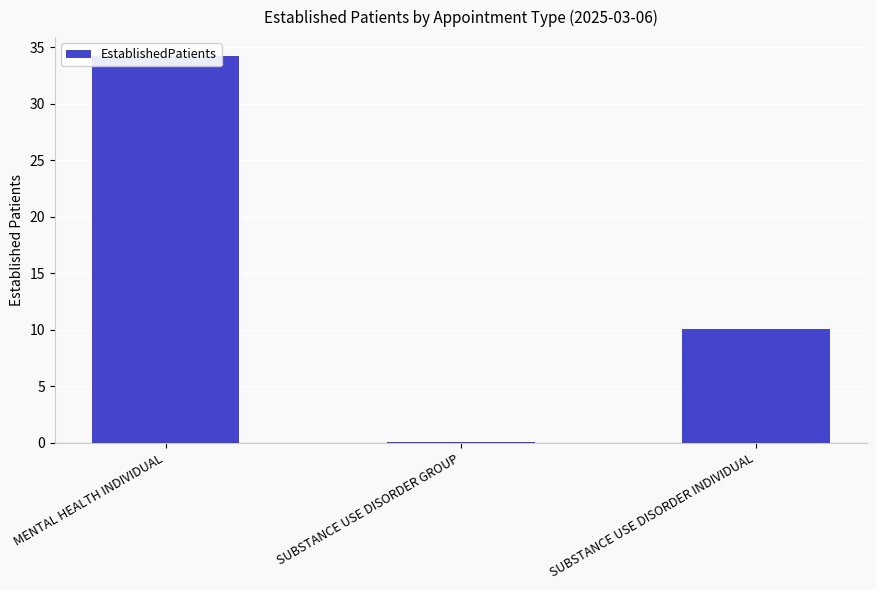

Which label corresponds to the largest value in the chart?

MENTAL HEALTH INDIVIDUAL